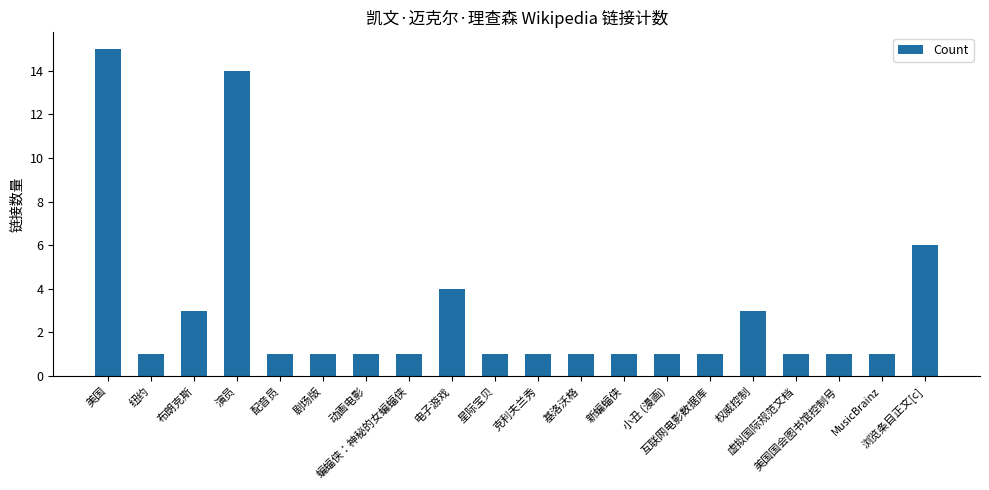

Which has a higher value, 美国 or 星际宝贝?

美国